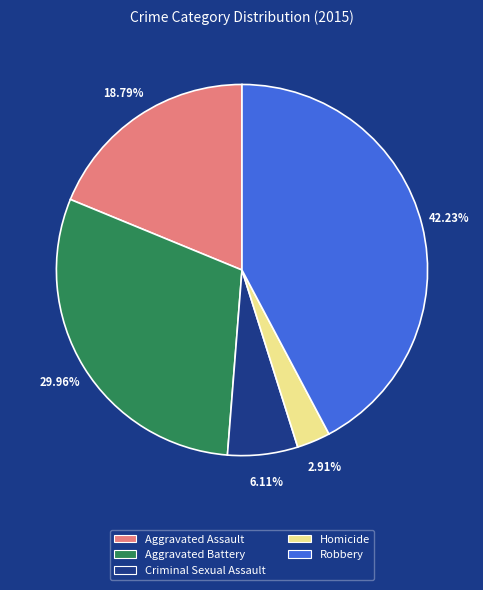

How much of the chart is everything except Homicide?

97.1%